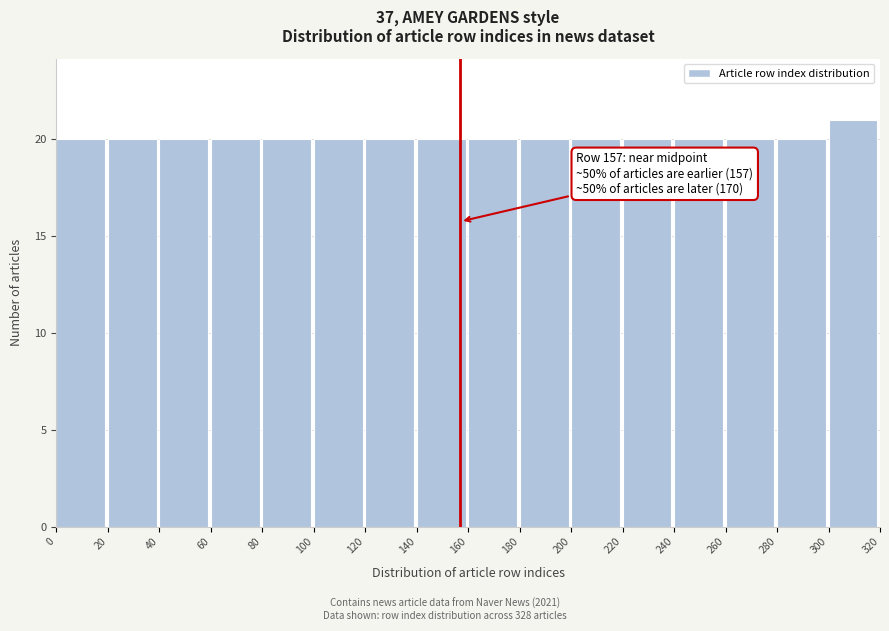

Over which range of the x-axis is the bar tallest?

300 to 320